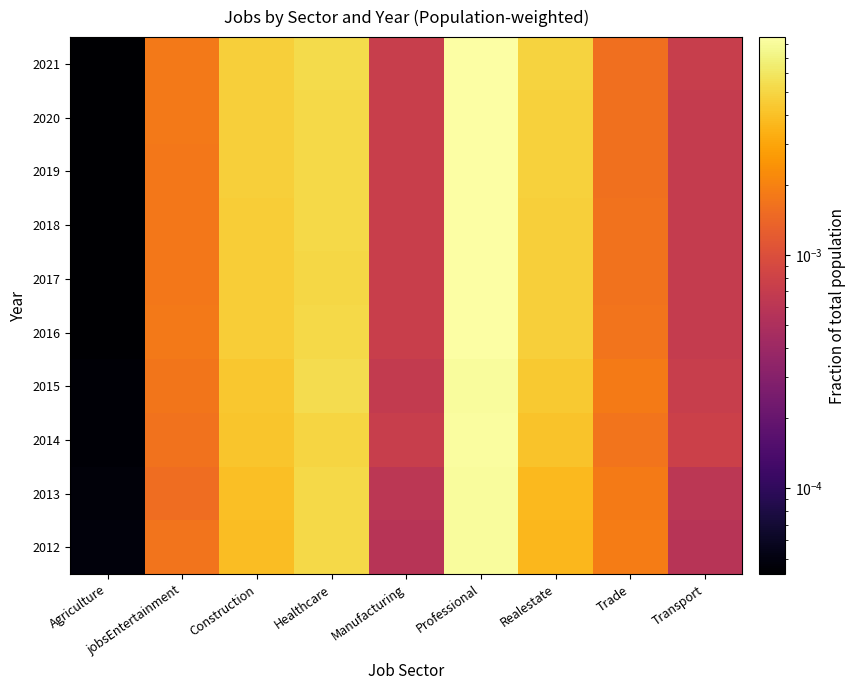

At which category does the chart reach its minimum across all series?

Agriculture